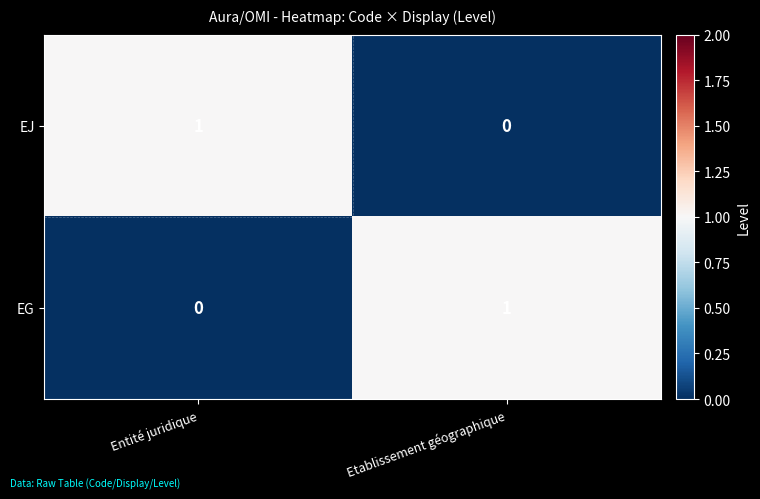

Where is EG nearest to the value 0?

Entité juridique